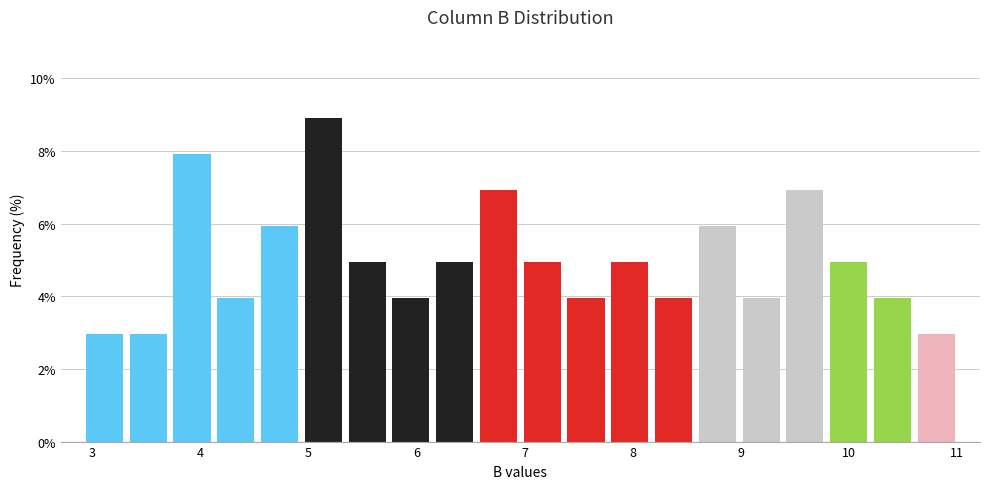

Which range on the x-axis has the tallest bar?

4.9 to 5.3